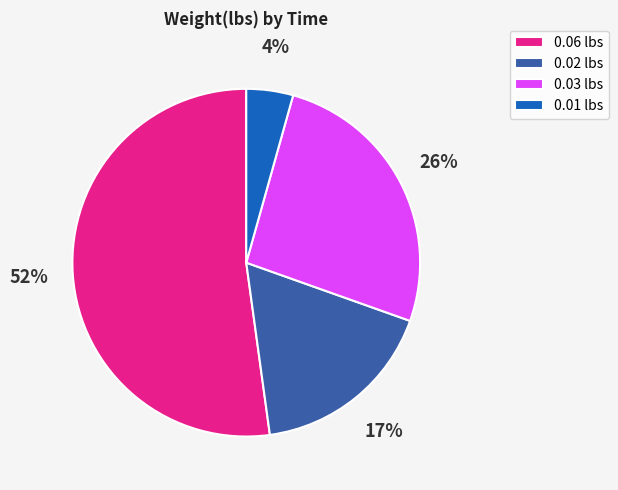

Is there a majority slice in this chart?

Yes